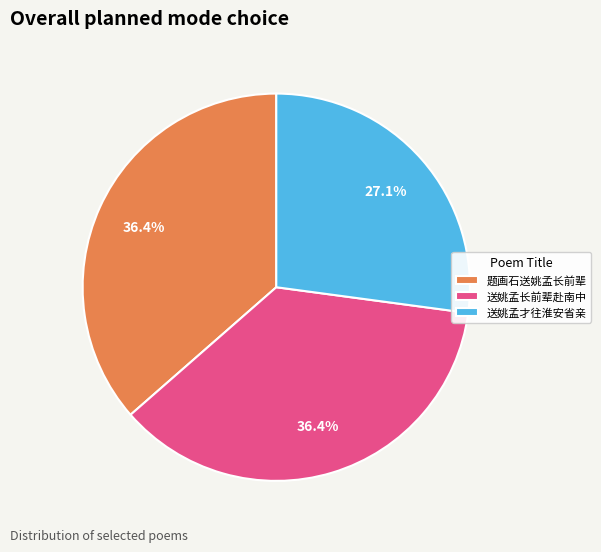

Is it true that 题画石送姚孟长前辈 is 36% of the pie?

True